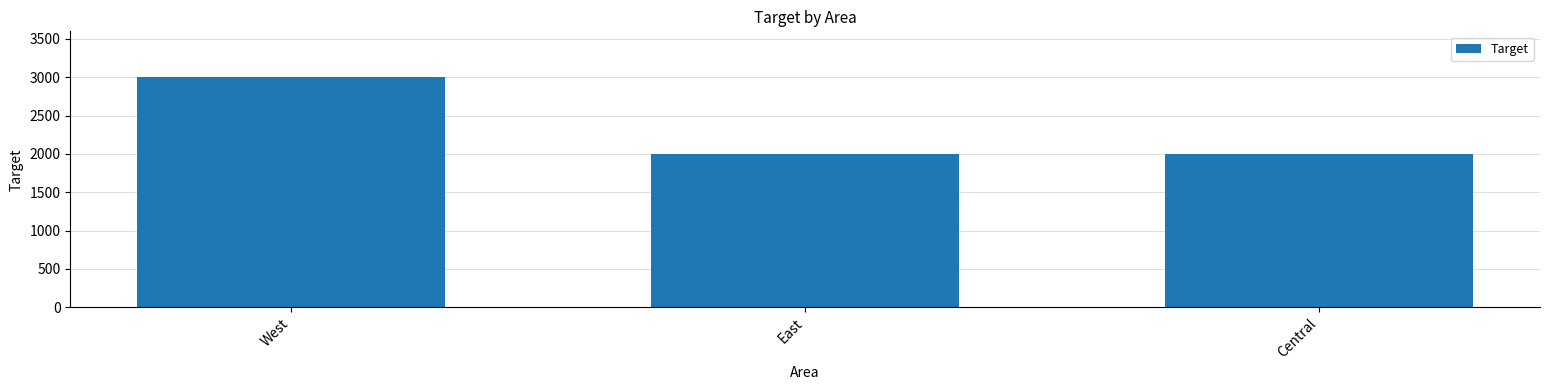

Read the value at East.

2000